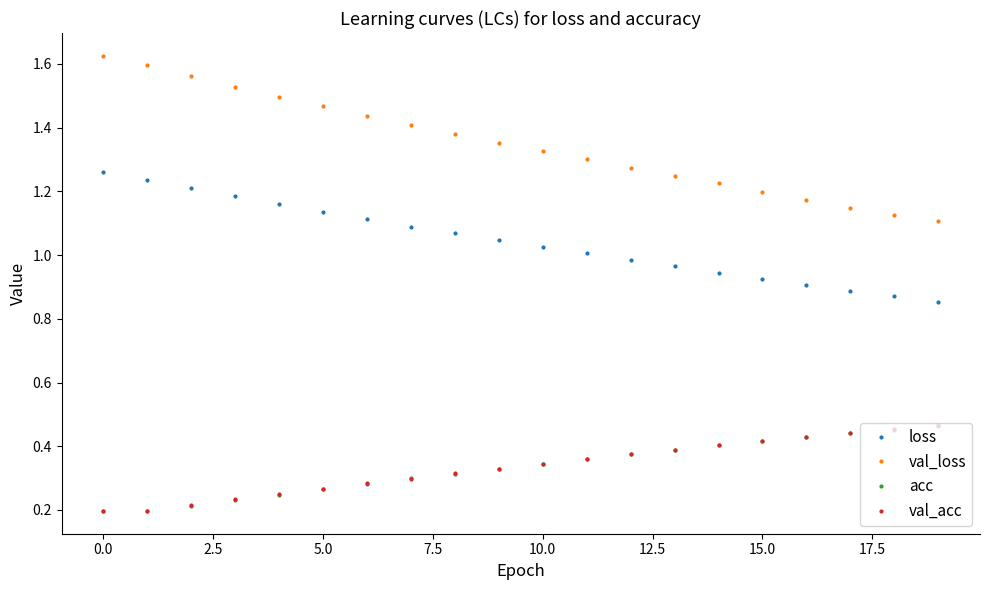

Which series has the largest total across all categories?

val_loss